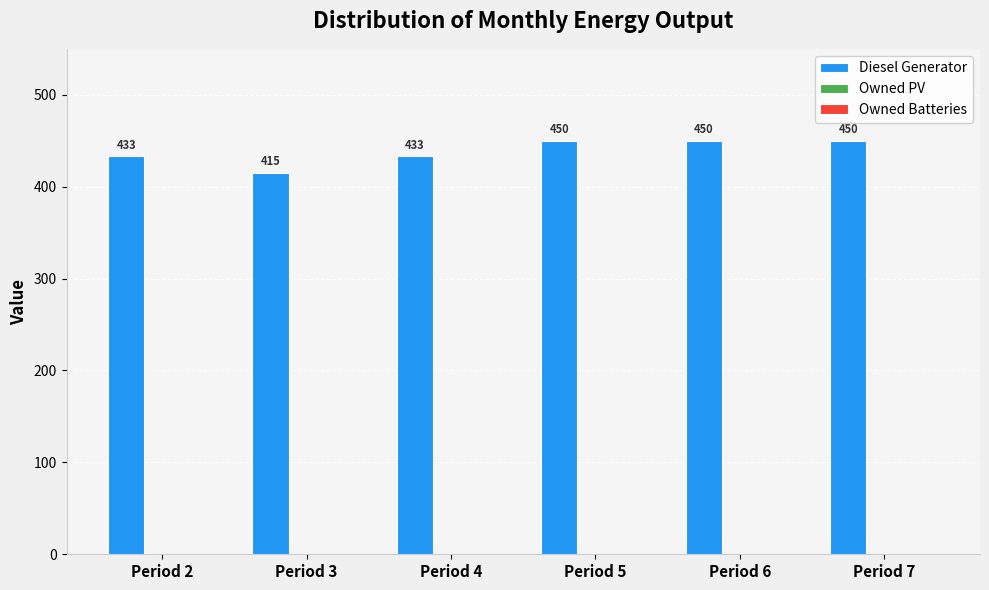

Reading right to left, transcribe all the data shown in this chart.

450	450	450	433	415	433